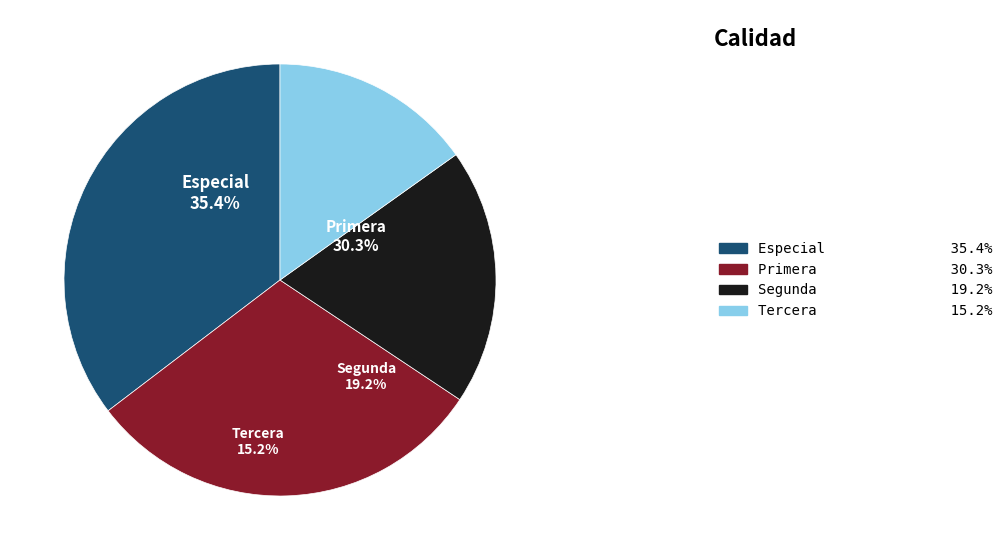

Which category has the smallest portion of the pie?

Tercera